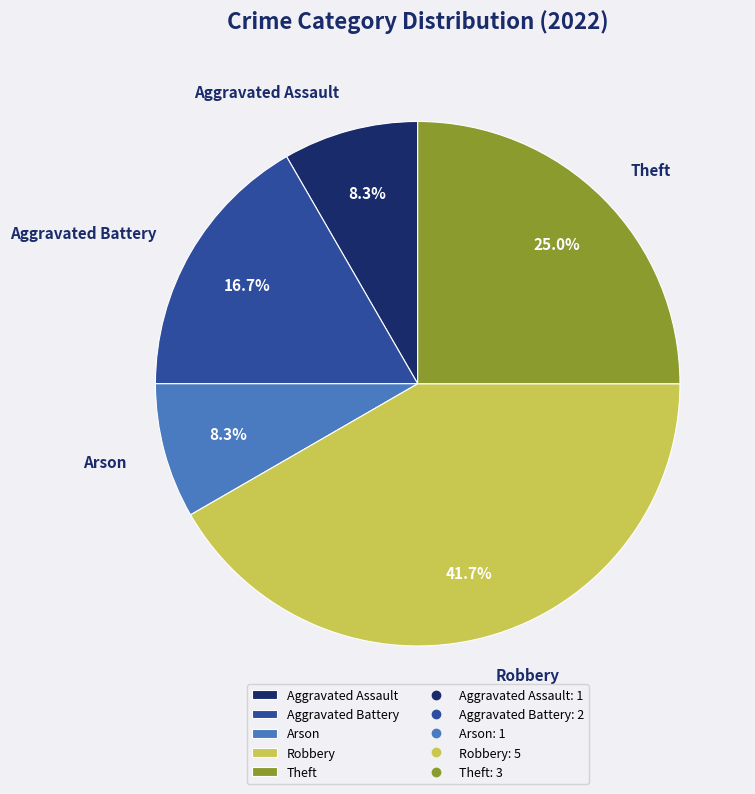

To the nearest percent, what is the average slice percentage?

20%